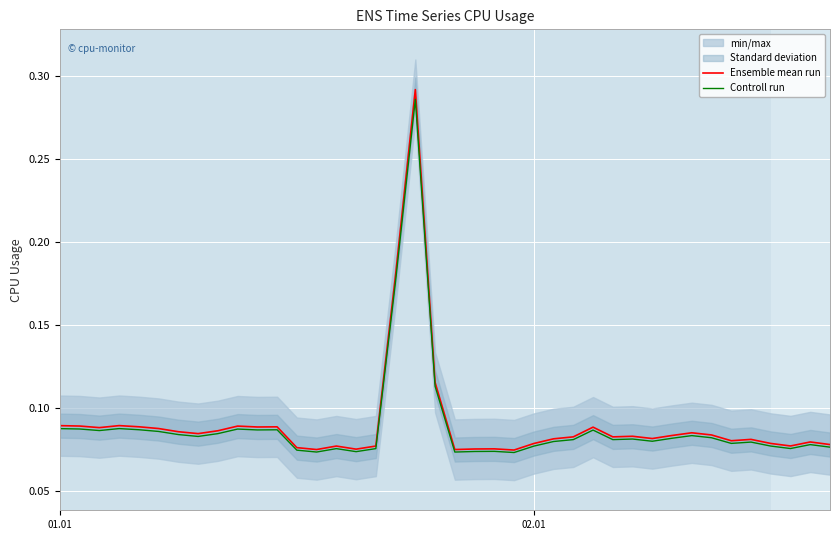

Does the chart display data point markers on the line(s)?

No